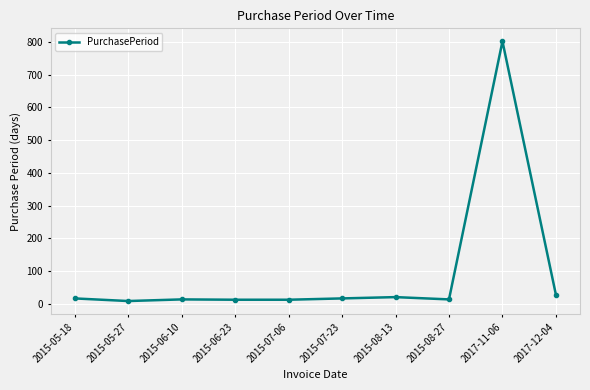

True or false: the data shows 17 at 2015-07-23.

True